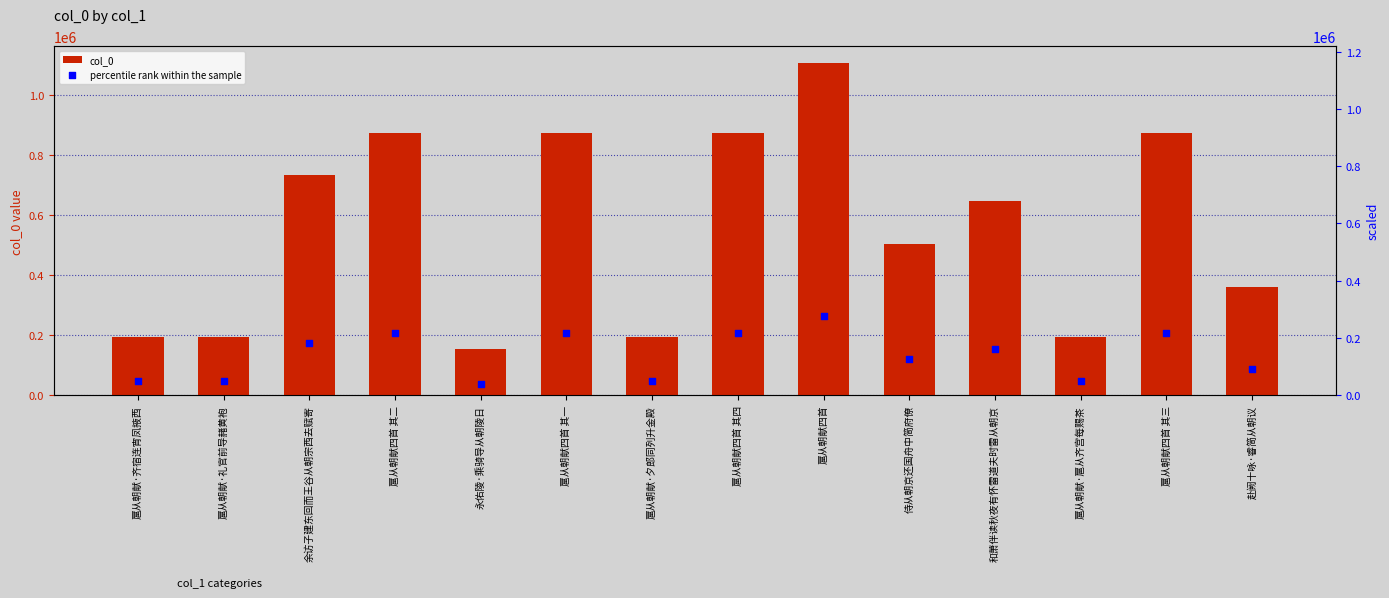

Is the value of col_0 at 扈从朝献四首 其四 greater than the value of percentile rank within the sample at 扈从朝献四首 其四?

Yes